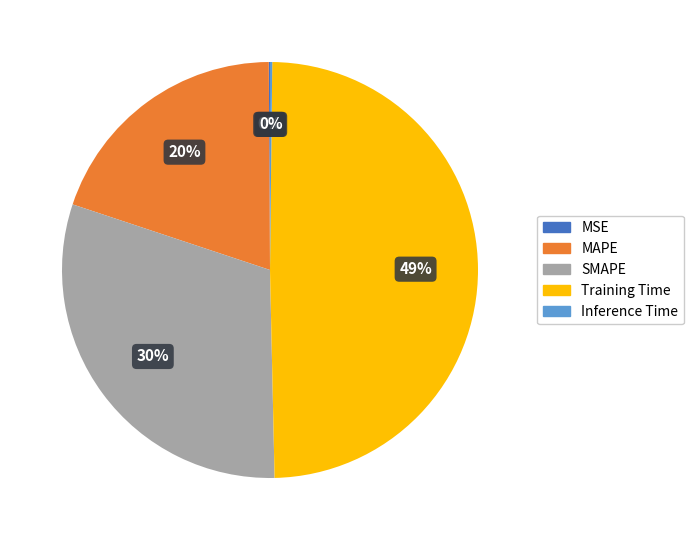

The MAPE slice represents 20% of the pie. True or false?

True